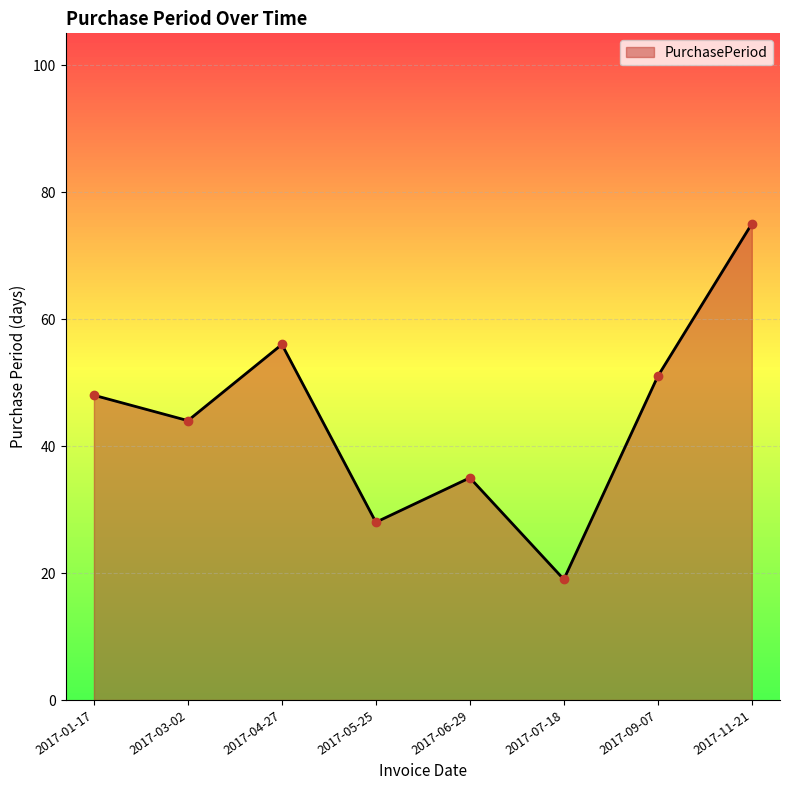

Which has a higher value, 2017-01-17 or 2017-04-27?

2017-04-27